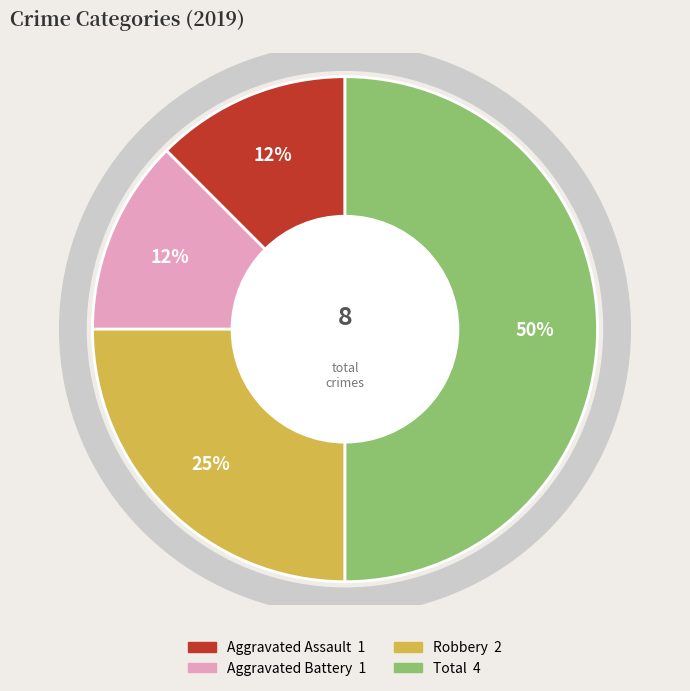

Approximately how many times larger is the value at Total compared to Aggravated Assault?

4.0